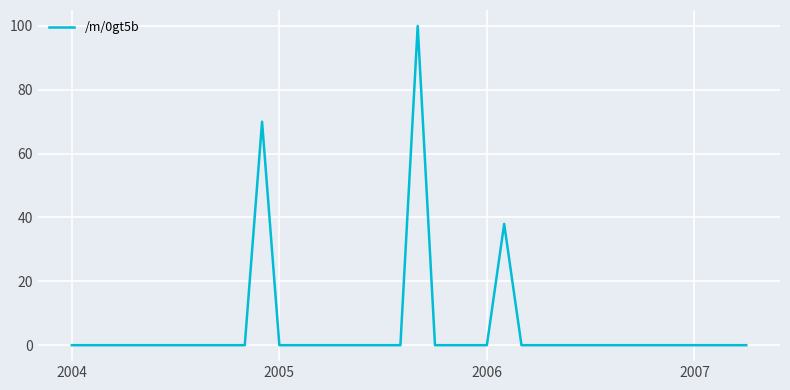

What is the average value?

5